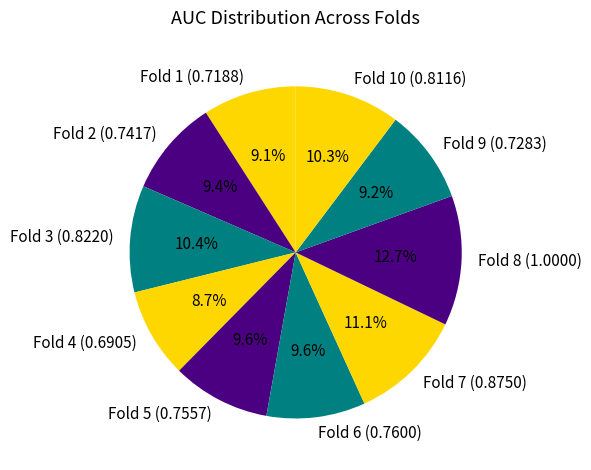

Which slice is the largest?

Fold 8 (1.0000)